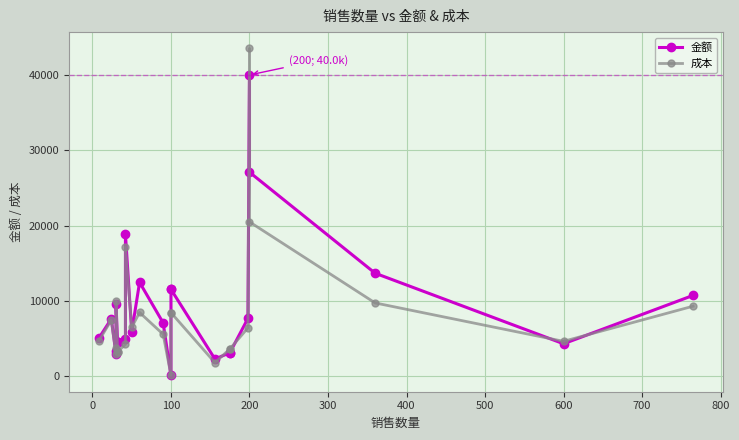

What are all the series names shown in the legend?

金额, 成本